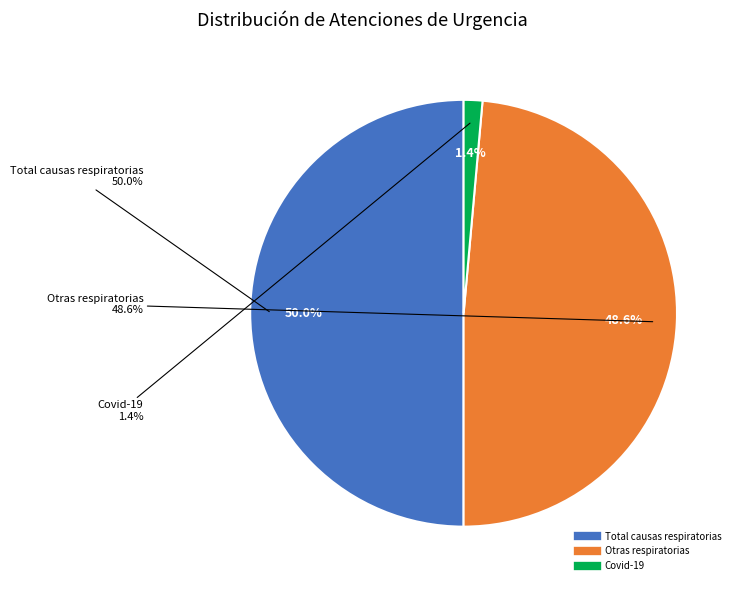

The Atenciones de urgencia - Total causas respiratorias slice represents 50% of the pie. True or false?

True